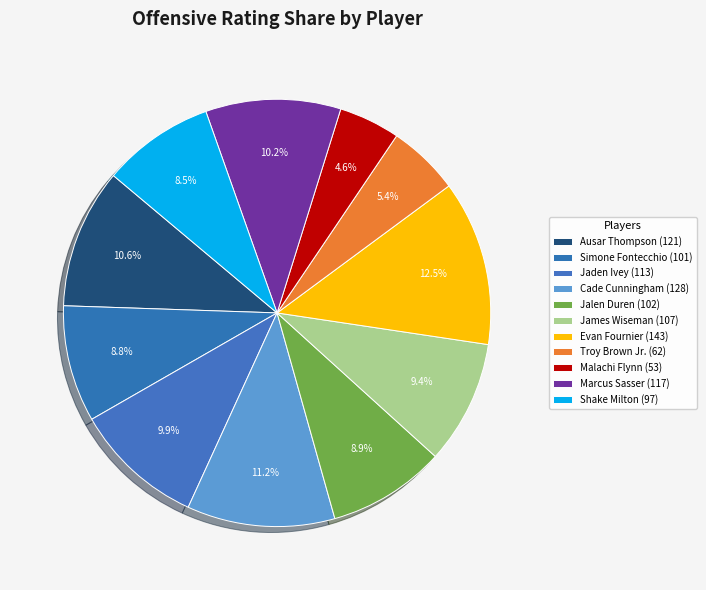

Count the number of slices in the pie.

11